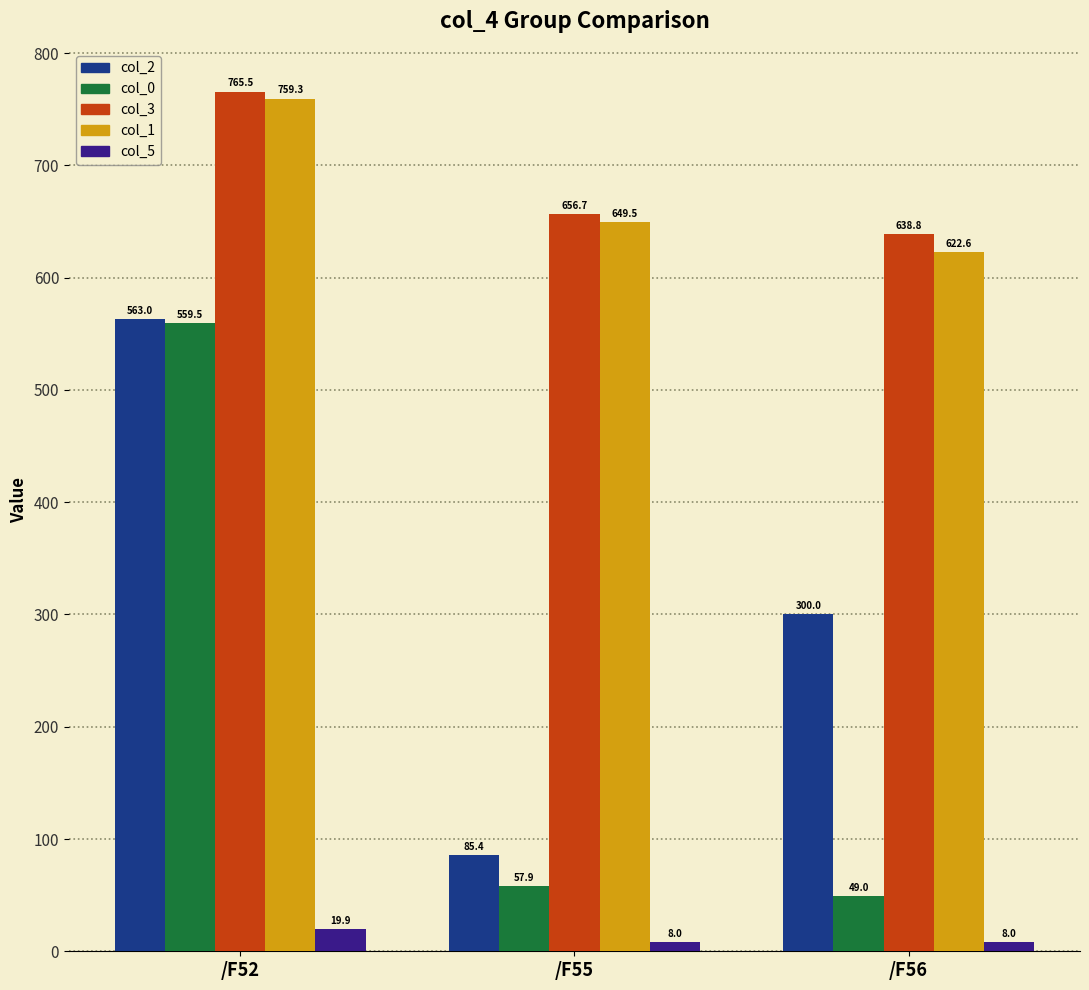

The col_3 series shows 1190.2 at /F52. True or false?

False